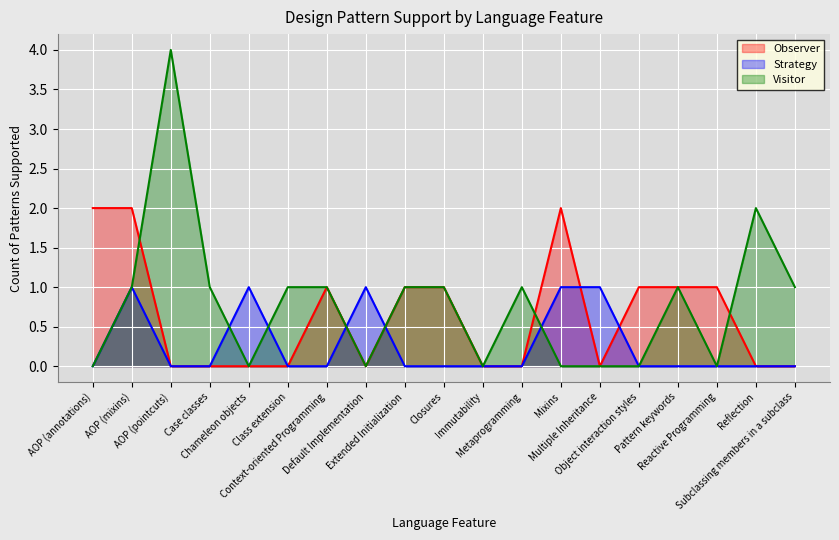

Reading right to left, what are all the values shown in this chart?

Observer: Subclassing members in a subclass=0	Reflection=0	Reactive Programming=1	Pattern keywords=1	Object interaction styles=1	Multiple Inheritance=0	Mixins=2	Metaprogramming=0	Immutability=0	Closures=1	Extended Initialization=1	Default Implementation=0	Context-oriented Programming=1	Class extension=0	Chameleon objects=0	Case classes=0	AOP (pointcuts)=0	AOP (mixins)=2	AOP (annotations)=2
Strategy: Subclassing members in a subclass=0	Reflection=0	Reactive Programming=0	Pattern keywords=0	Object interaction styles=0	Multiple Inheritance=1	Mixins=1	Metaprogramming=0	Immutability=0	Closures=0	Extended Initialization=0	Default Implementation=1	Context-oriented Programming=0	Class extension=0	Chameleon objects=1	Case classes=0	AOP (pointcuts)=0	AOP (mixins)=1	AOP (annotations)=0
Visitor: Subclassing members in a subclass=1	Reflection=2	Reactive Programming=0	Pattern keywords=1	Object interaction styles=0	Multiple Inheritance=0	Mixins=0	Metaprogramming=1	Immutability=0	Closures=1	Extended Initialization=1	Default Implementation=0	Context-oriented Programming=1	Class extension=1	Chameleon objects=0	Case classes=1	AOP (pointcuts)=4	AOP (mixins)=1	AOP (annotations)=0